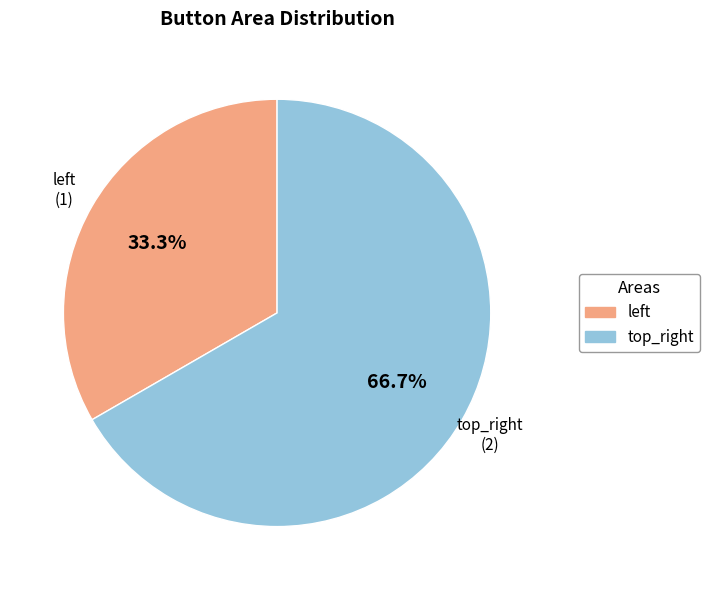

Which category accounts for the majority?

top_right